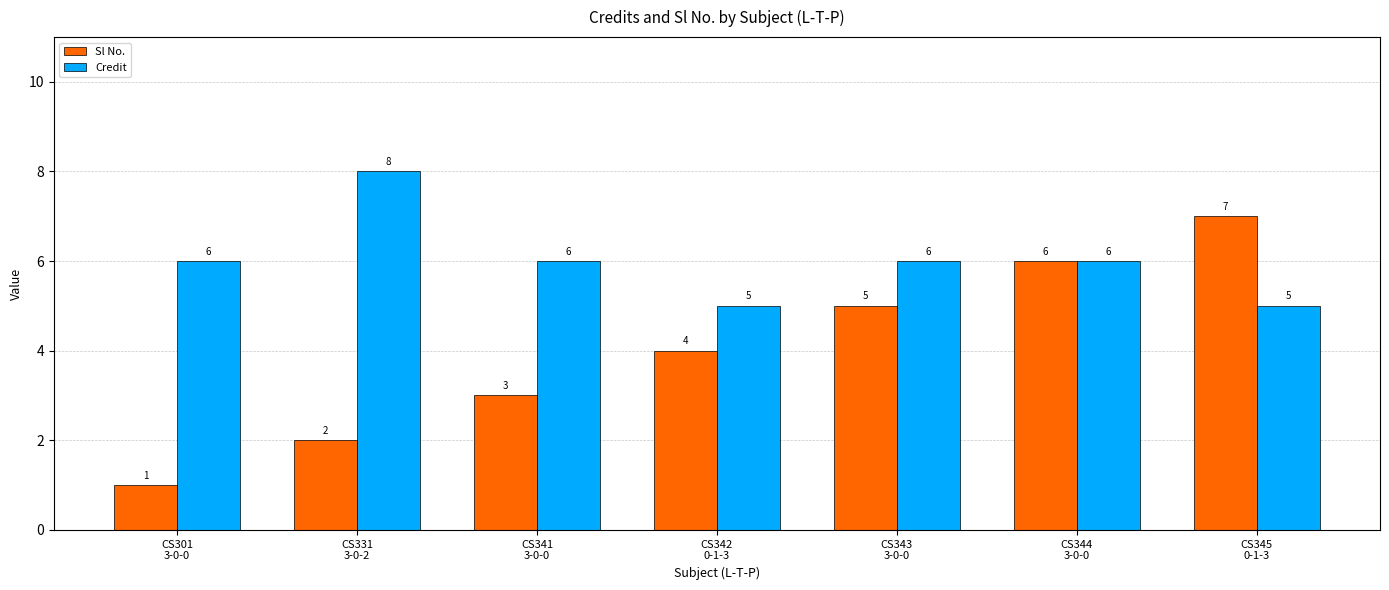

Which series has the largest range (max minus min)?

Sl No.